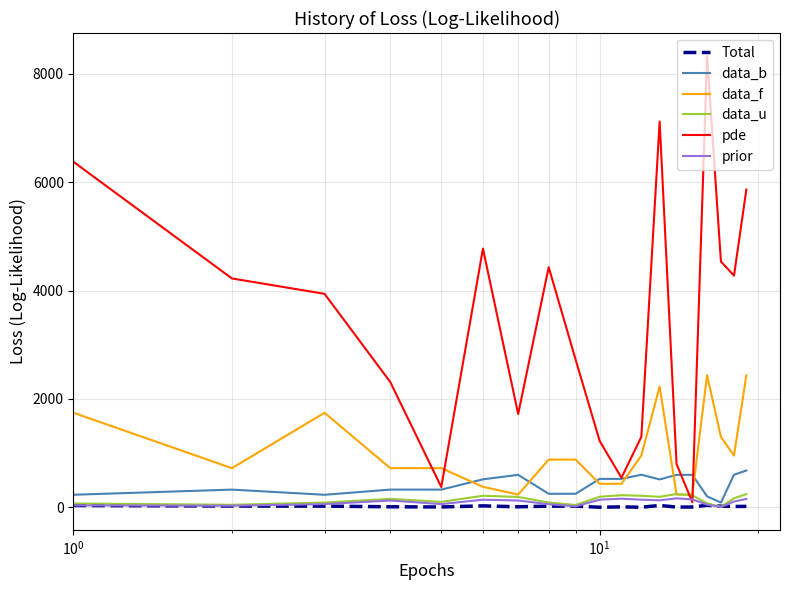

What is the highest value of the data_f series?

2440.8